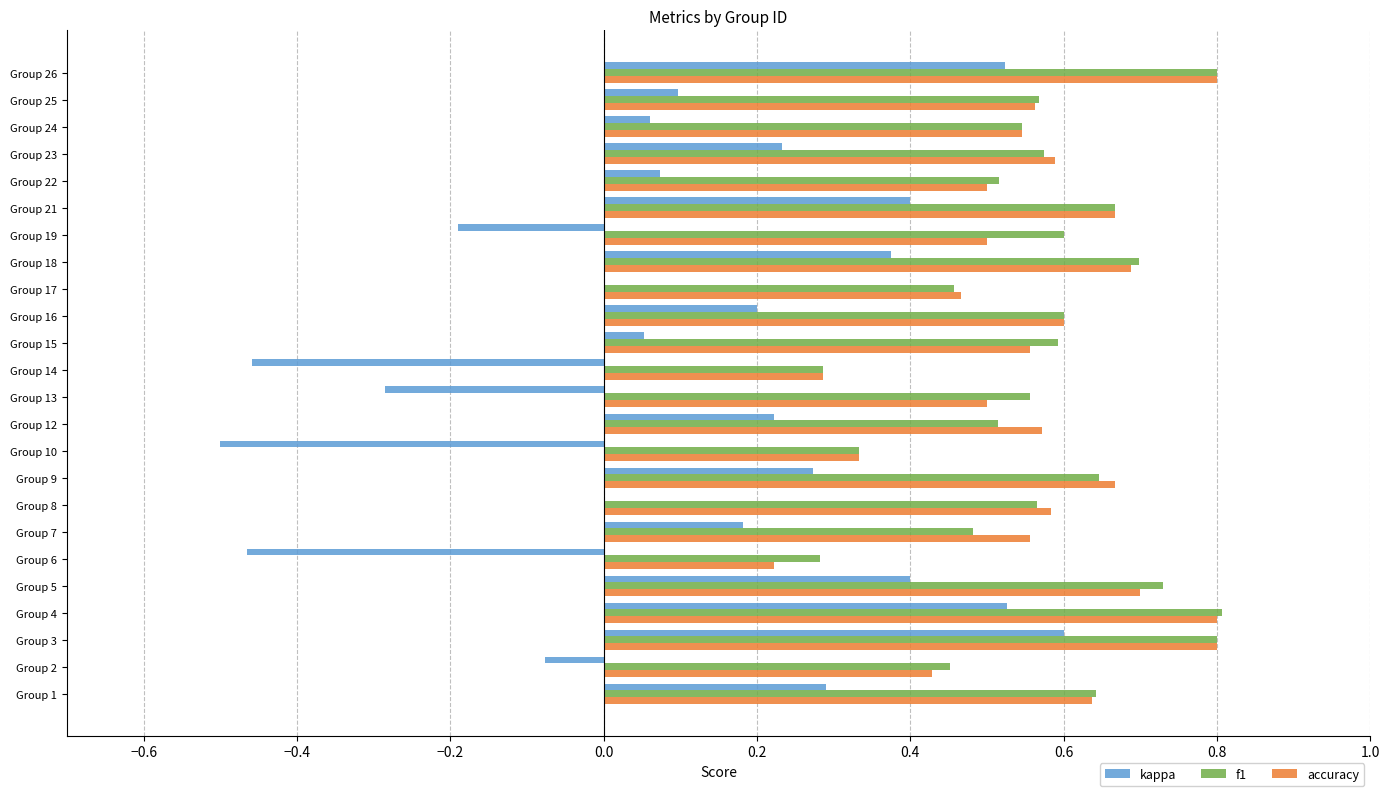

What is the total value across all series at Group 13?

0.8